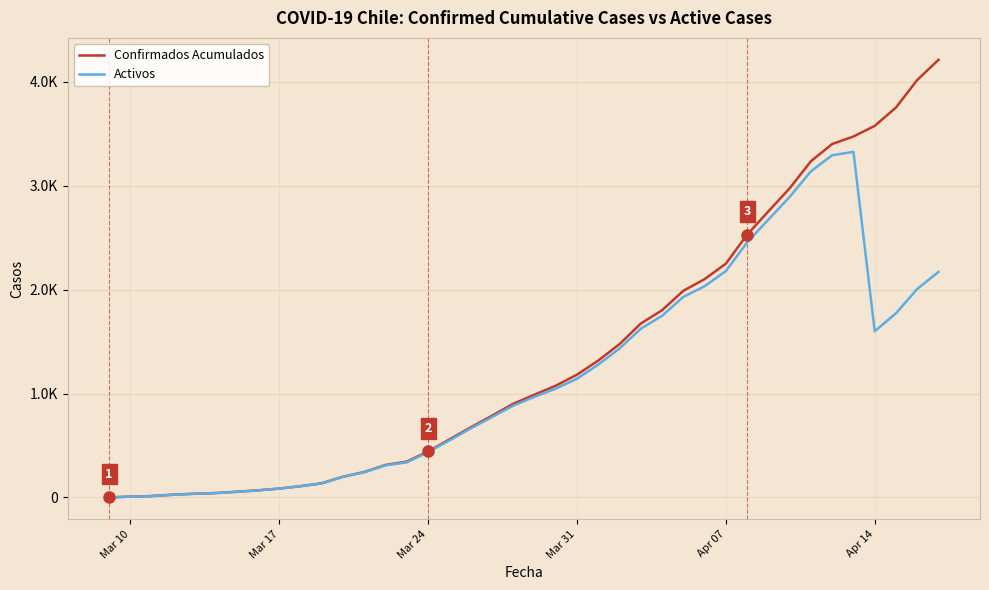

Which series has the largest range (max minus min)?

Confirmados Acumulados